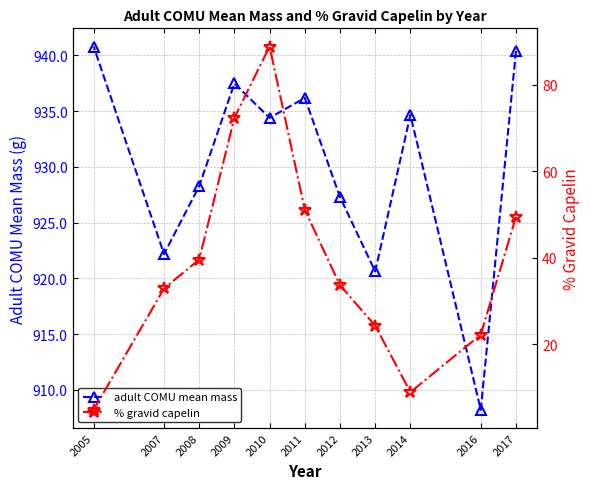

Does the chart have visible grid lines?

Yes